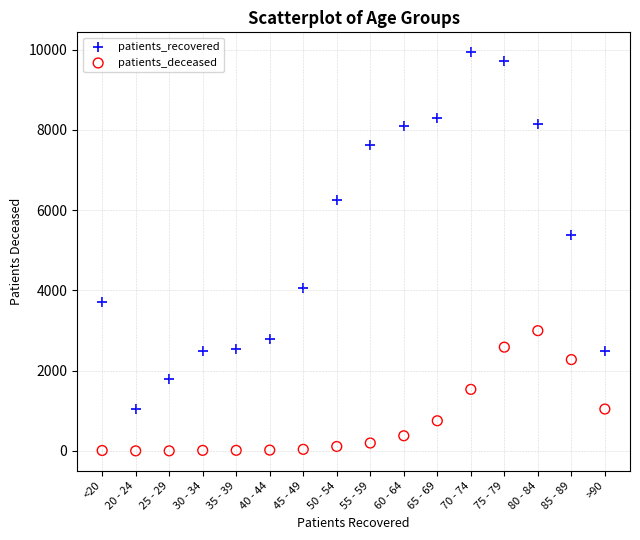

Which series reaches the minimum Y coordinate?

patients_deceased